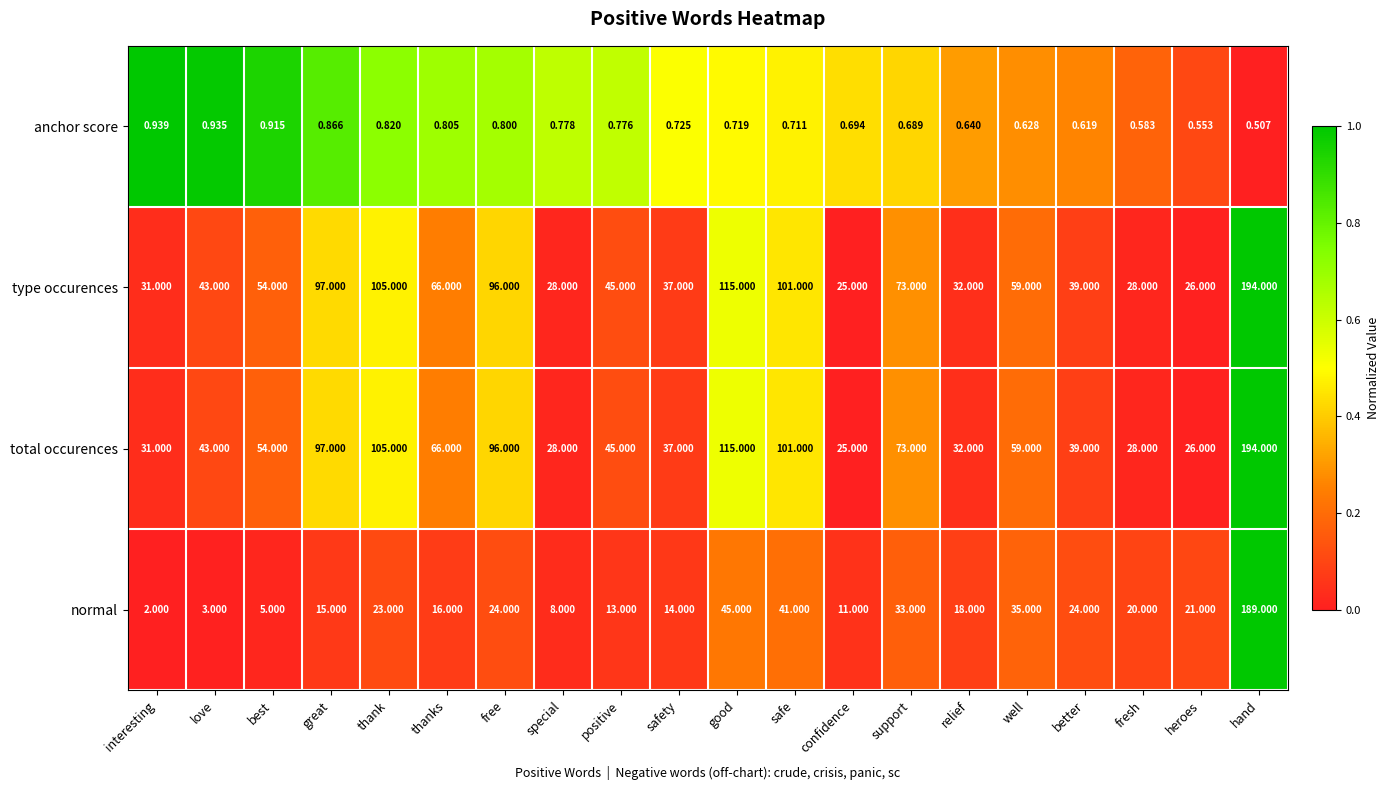

How many series are shown in this chart?

4